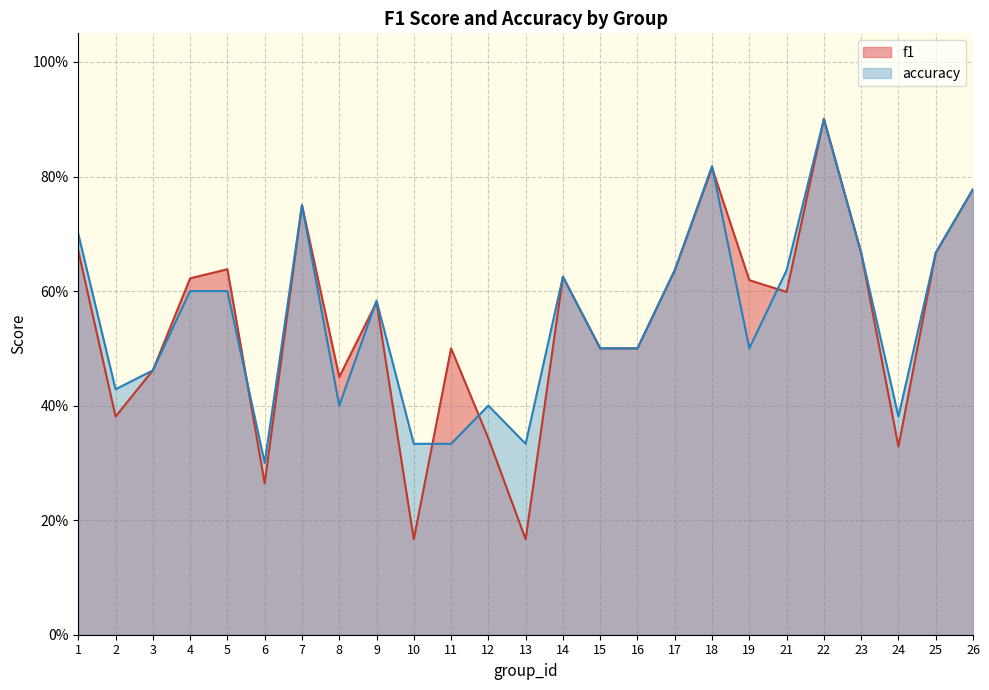

At how many categories does at least one series exceed 0?

25